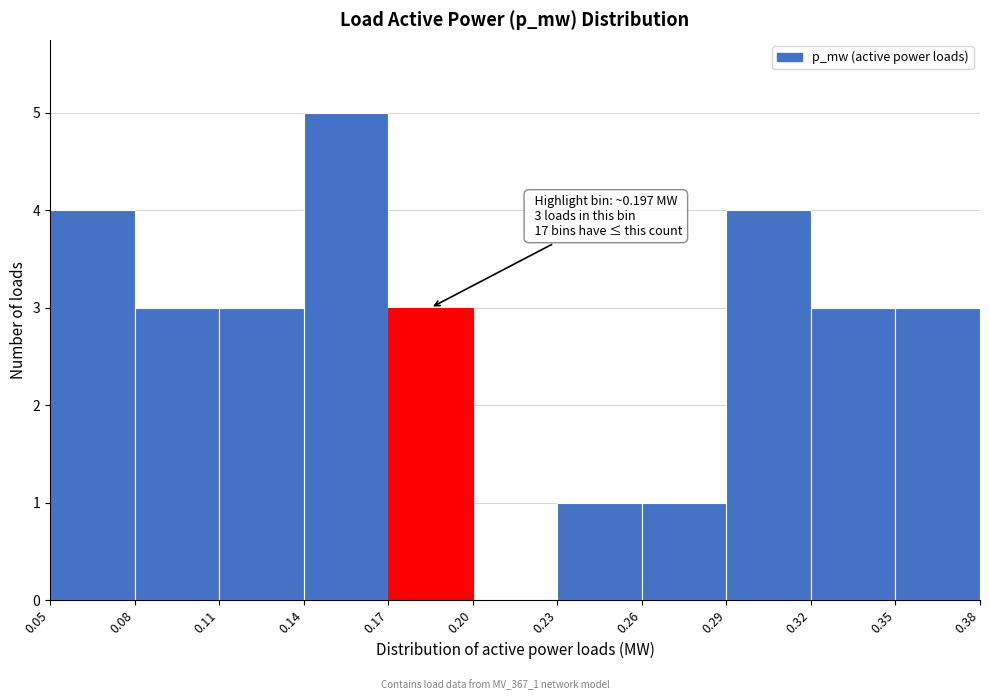

Which range on the x-axis has the tallest bar?

0.14 to 0.17